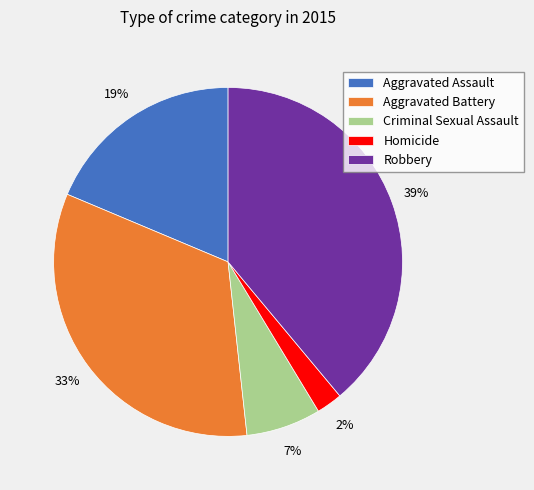

Which category has the smallest portion of the pie?

Homicide